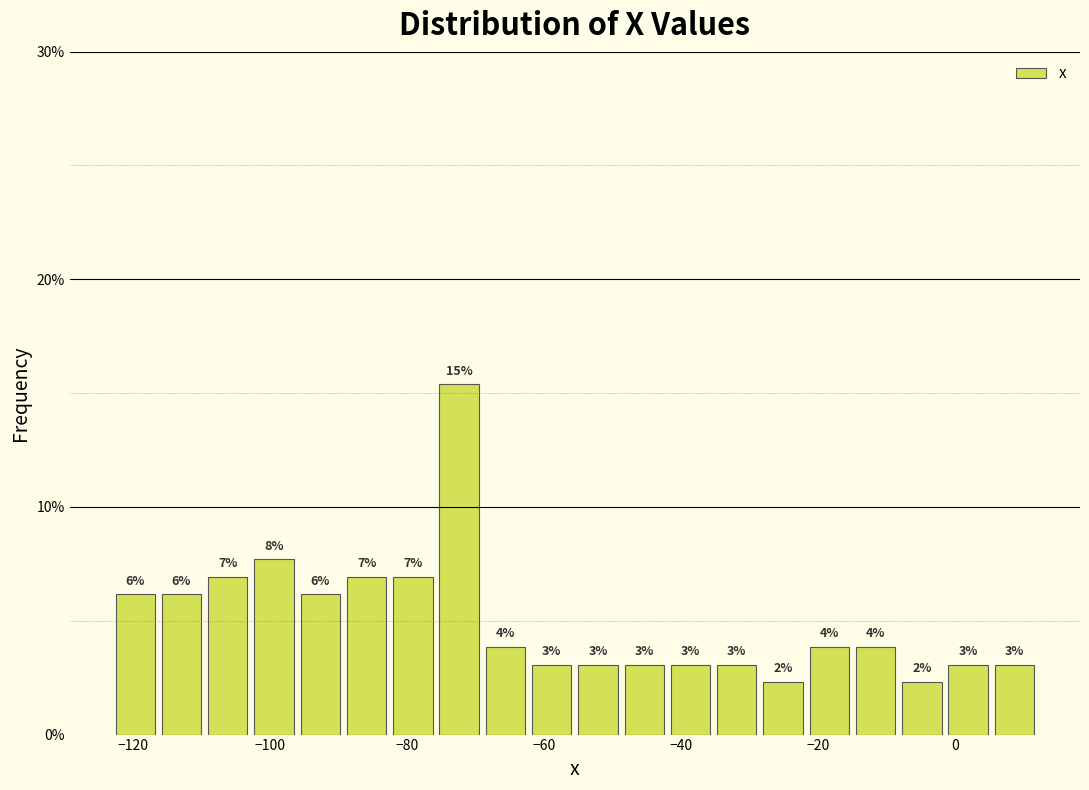

Around what value on the x-axis is the tallest bar? Give the approximate position of its centre, as read against the axis.

-72